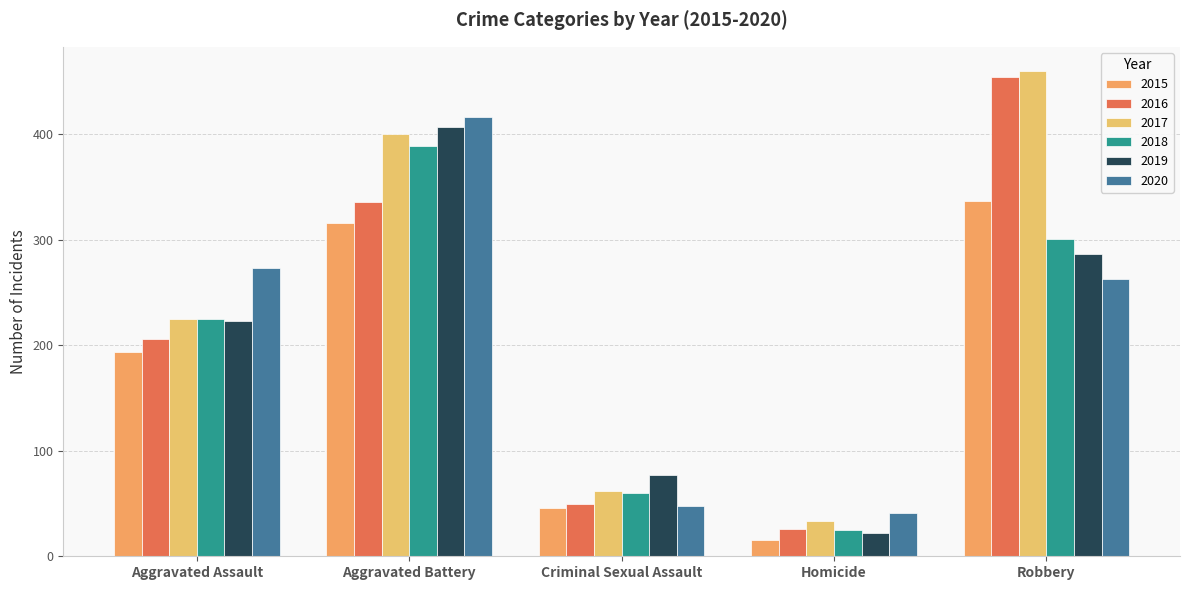

How many data points in 2017 are less than 225?

2